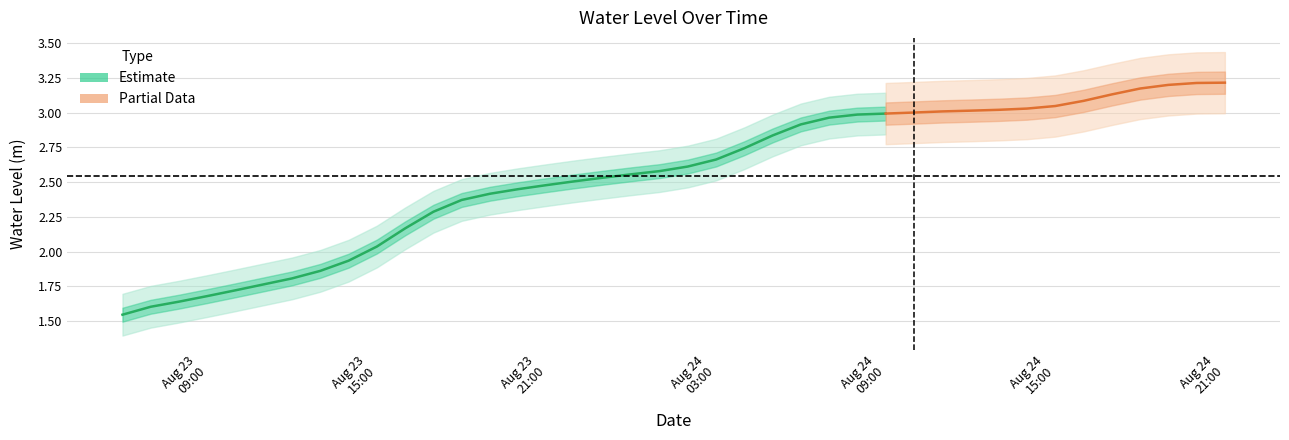

What is the smallest value displayed?

1.5